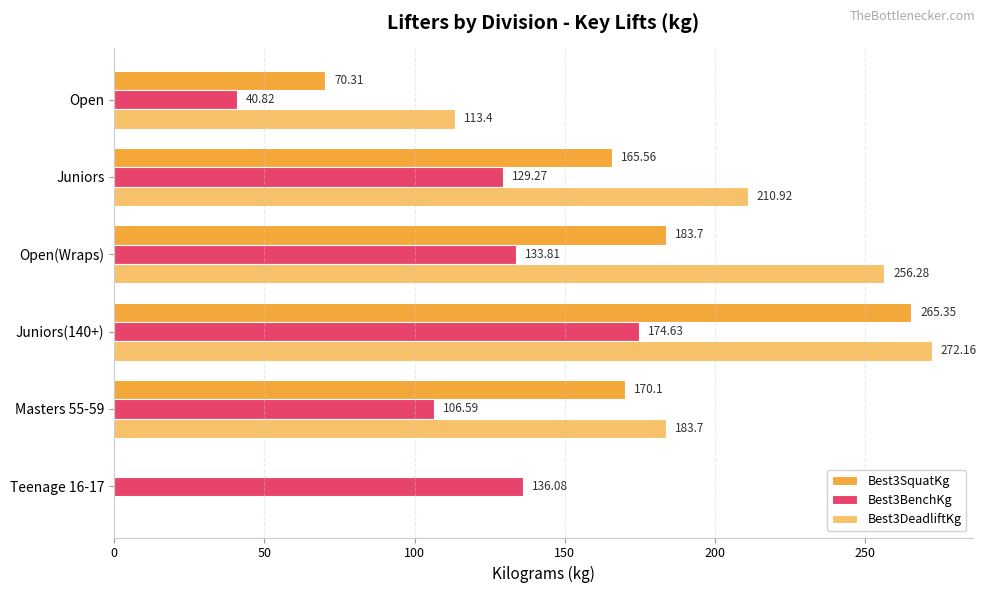

At which label is Best3DeadliftKg closest to 136?

Open